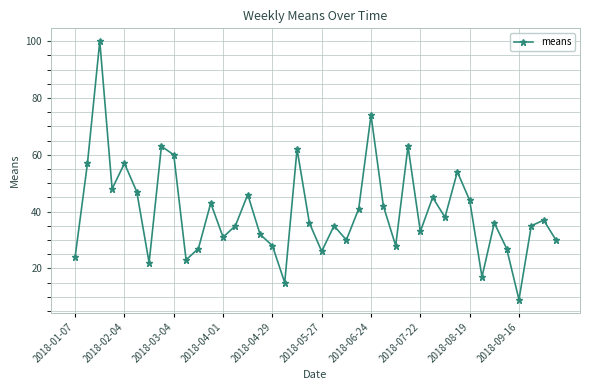

How many lines are shown in the chart?

1